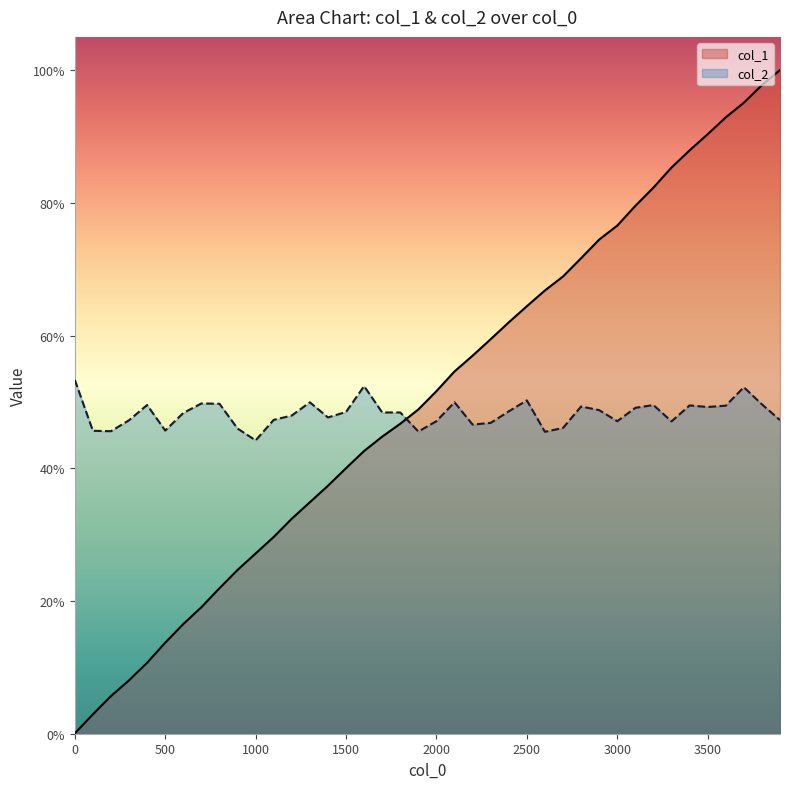

Rank the series by their average value, from lowest to highest.

col_2, col_1